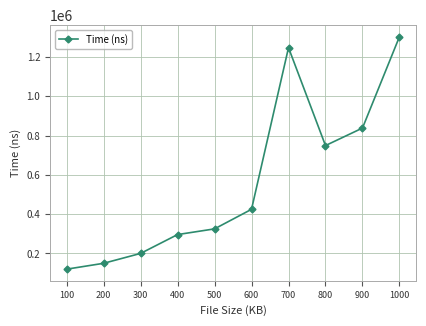

Does the chart have visible grid lines?

Yes